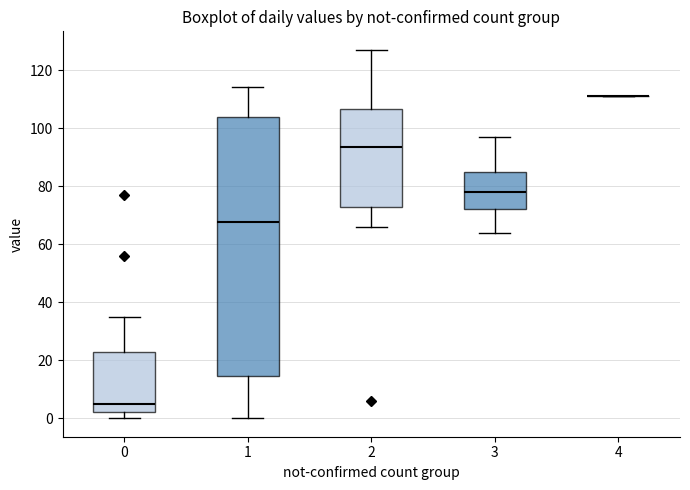

Which box is the tallest, from its lower edge to its upper edge?

1